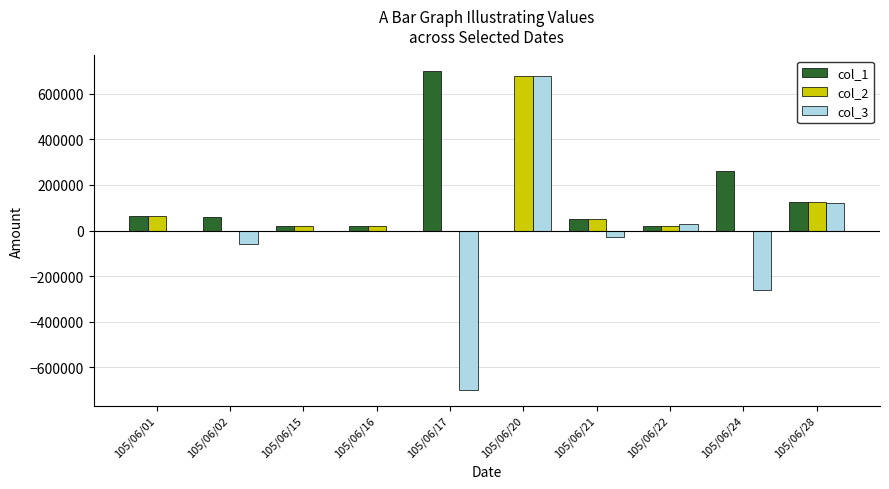

True or false: col_1 has a value of 20000 at 105/06/15.

True